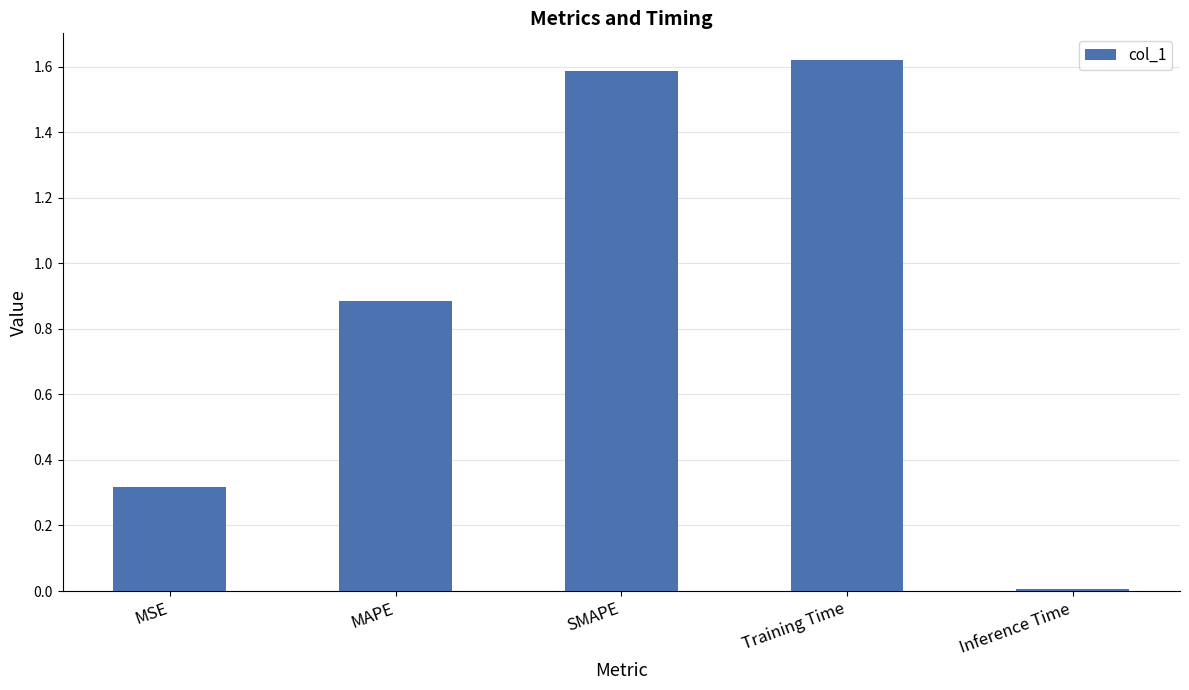

What is the difference between the values at MSE and Training Time?

1.3